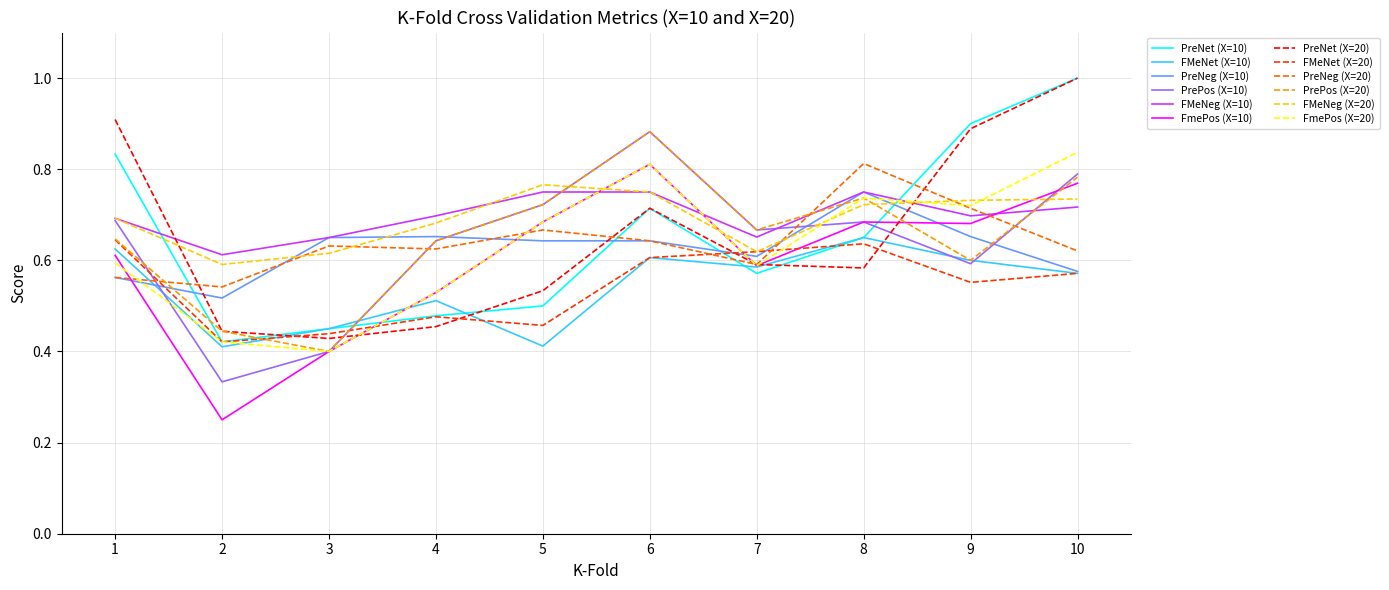

Between 7 and 9, which series saw the biggest shift?

PreNet (X=10)